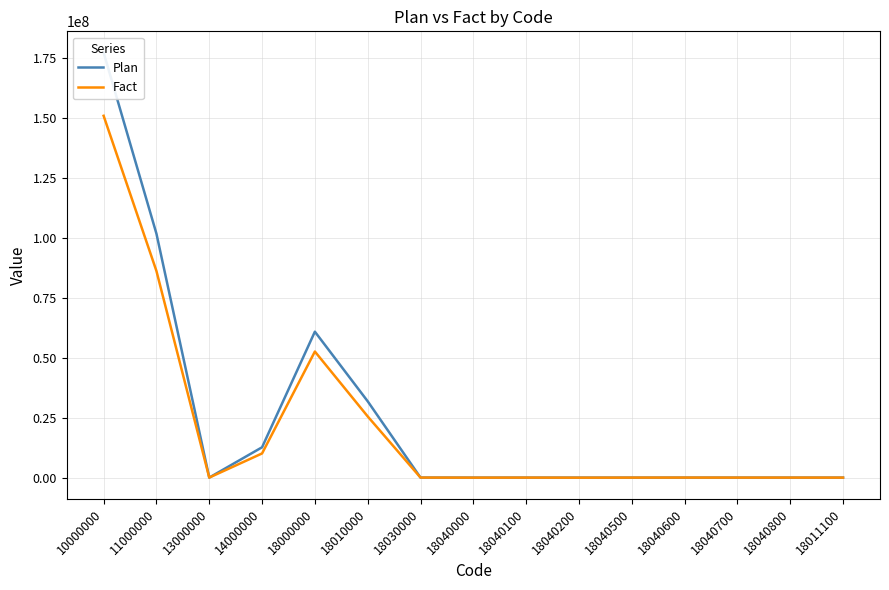

The value of Fact at 13000000 is 22017.6. True or false?

False